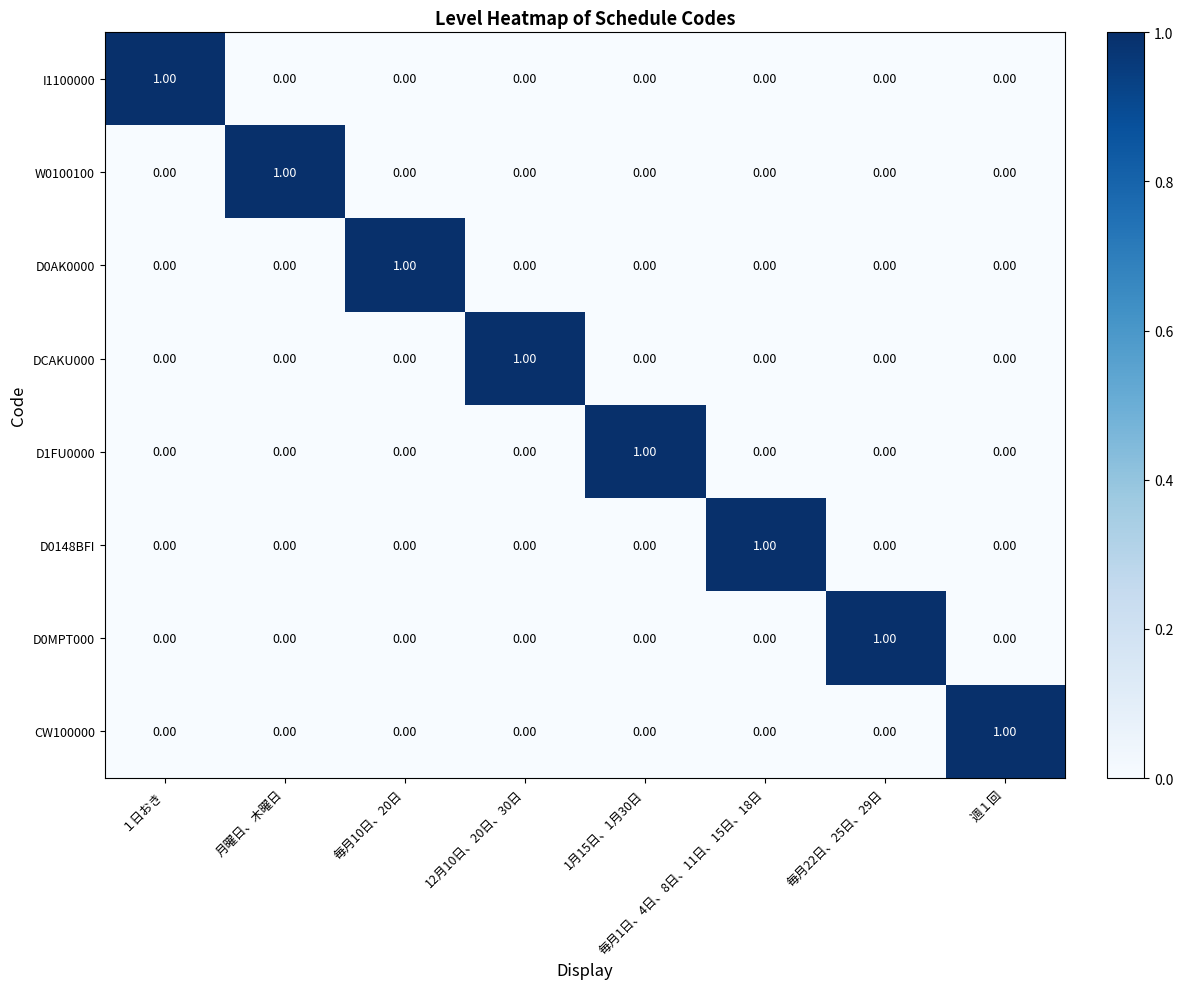

Which category has the highest value in the W0100100 series?

月曜日、木曜日